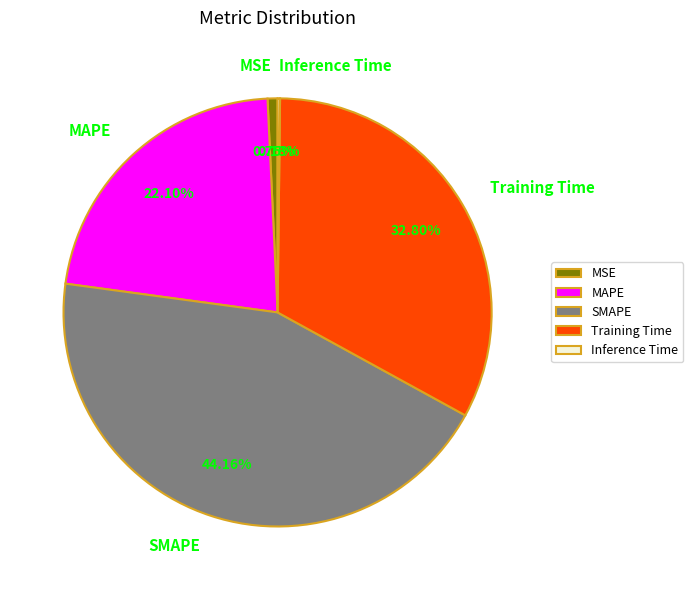

Approximately how many times larger is the value at SMAPE compared to Training Time?

1.3